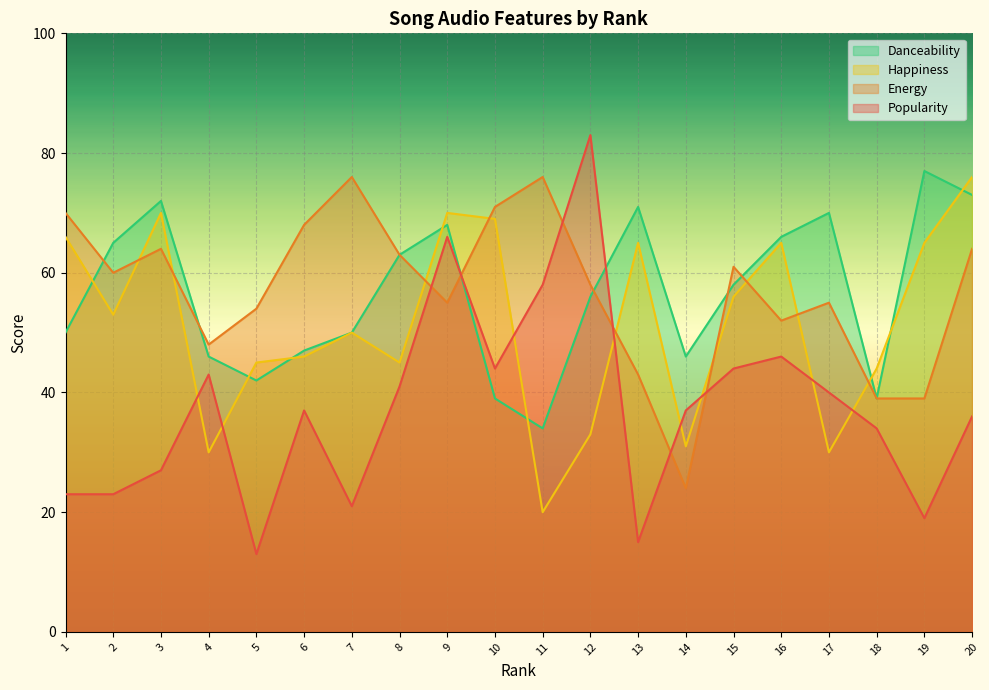

Is the value of happiness at 17 greater than the value of popularity at 19?

Yes